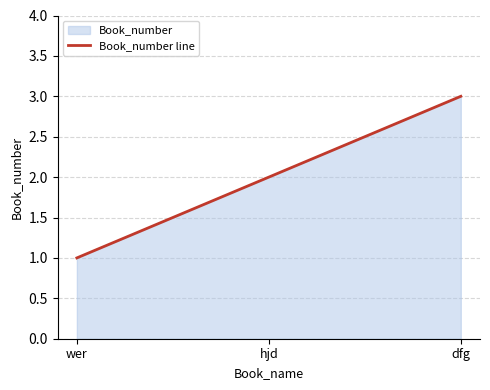

Is it true that the value at dfg is 3?

True